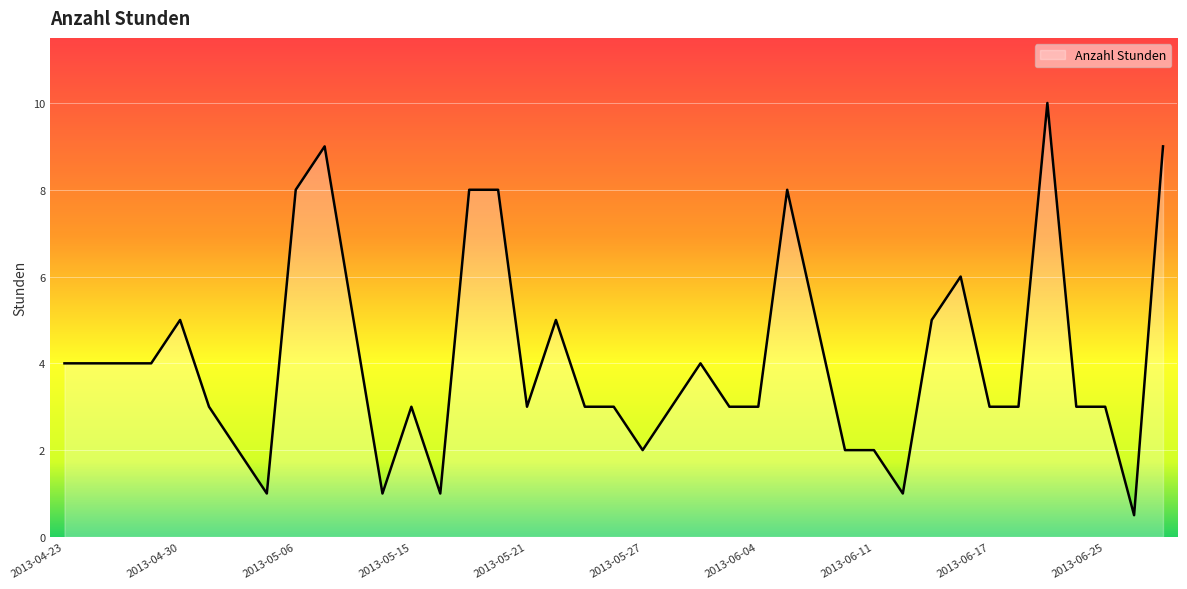

How many lines are shown in the chart?

1